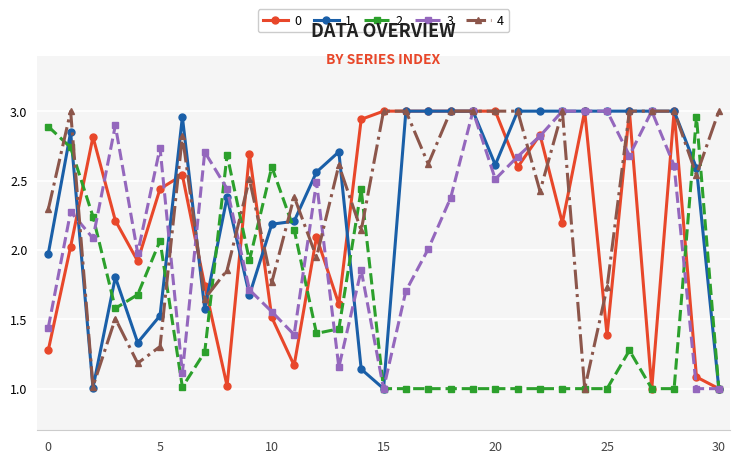

What is the value of the 1 point at the 16th from the left?

1.0